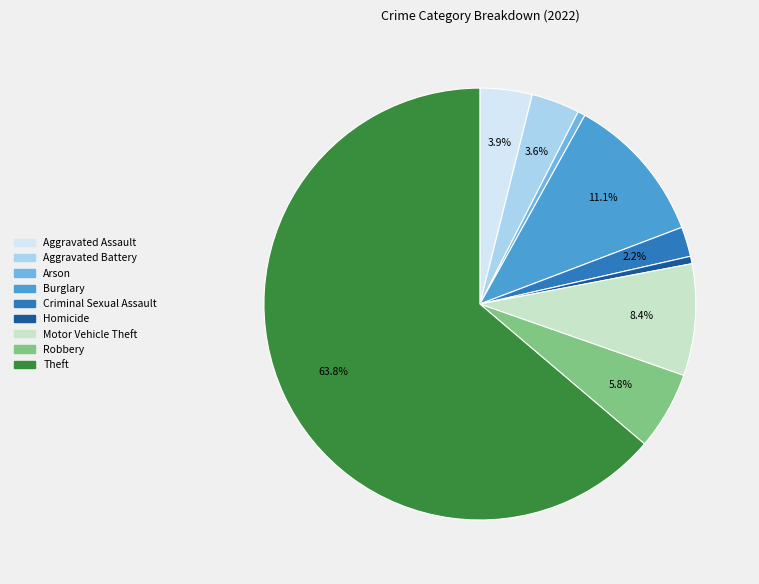

To the nearest percent, what is the difference between the largest and smallest slice percentages?

63%